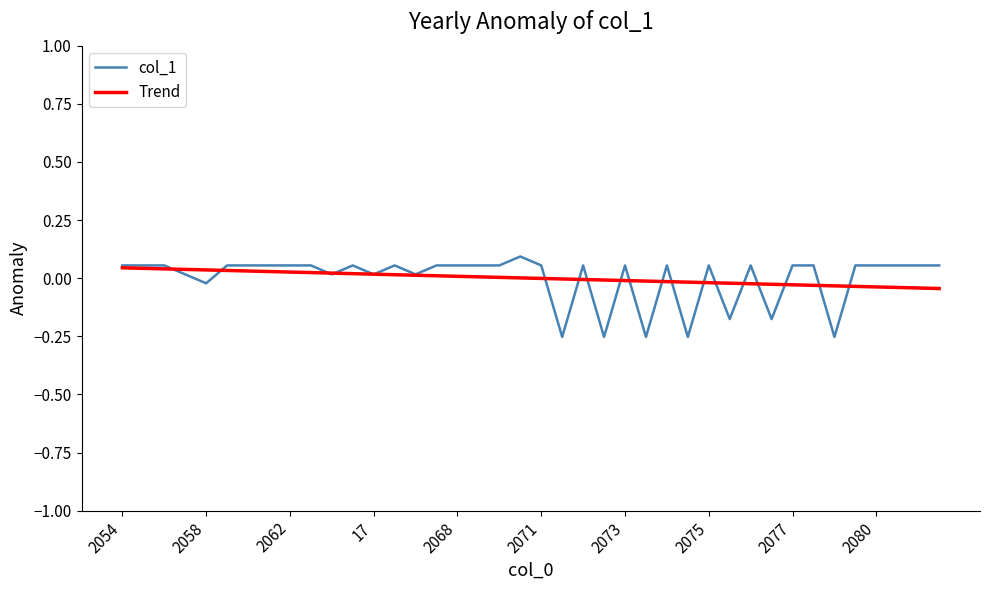

Which series has the largest range (max minus min)?

col_1